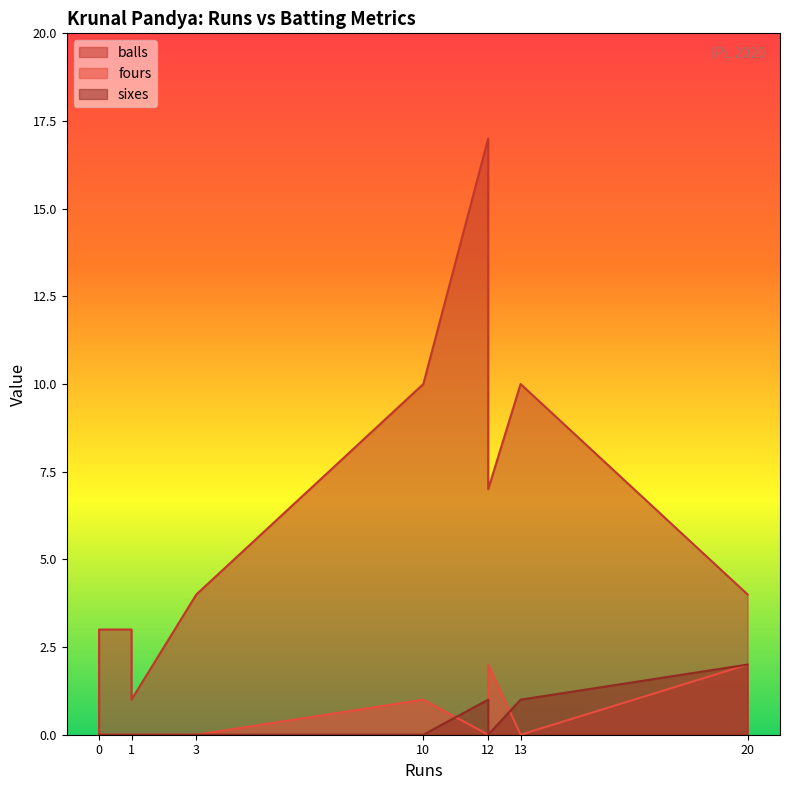

What are all the series names shown in the legend?

balls, fours, sixes